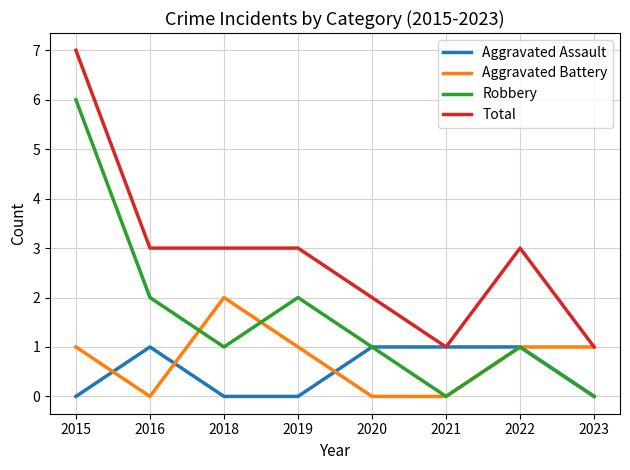

Where is the first local maximum for Aggravated Assault?

2016